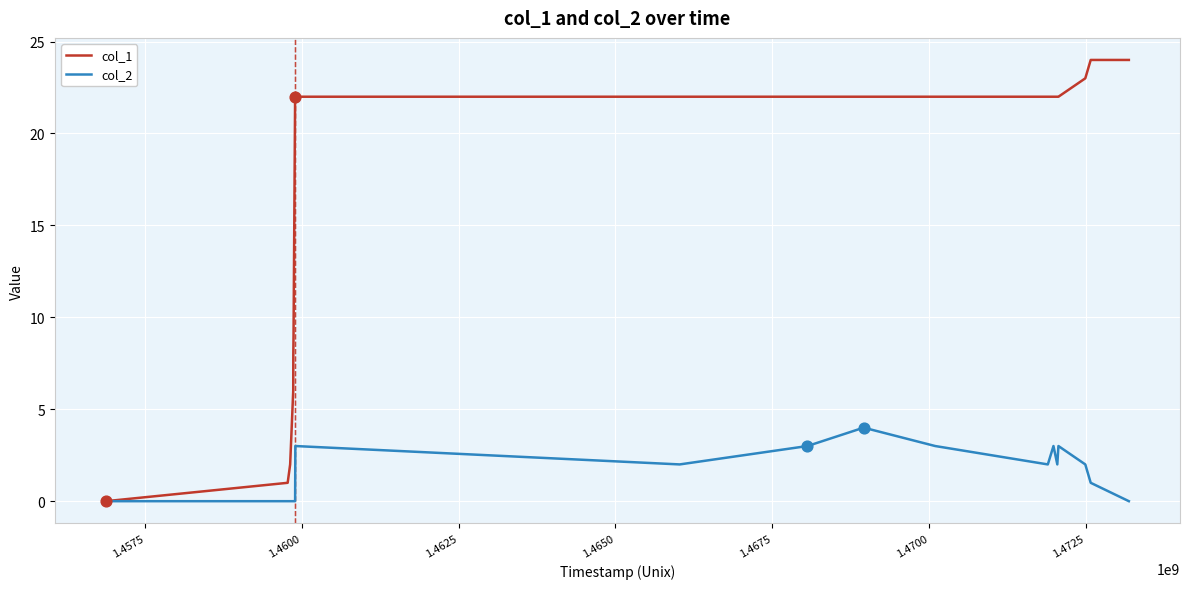

Rank the series by their maximum value, from lowest to highest.

col_2, col_1